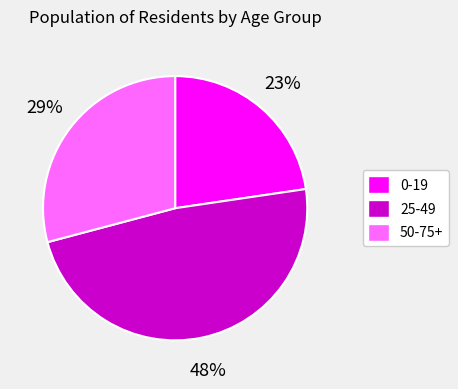

Is there a majority slice in this chart?

No